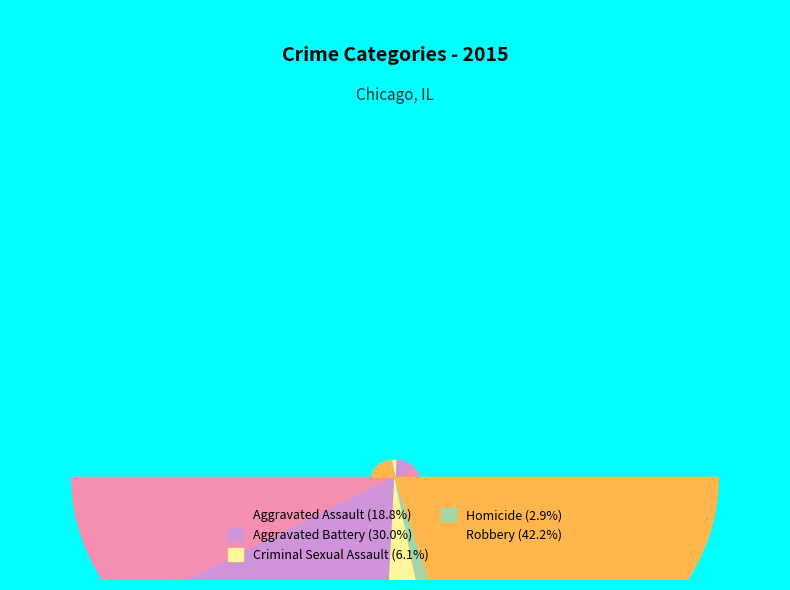

Is Robbery the majority of the pie?

No